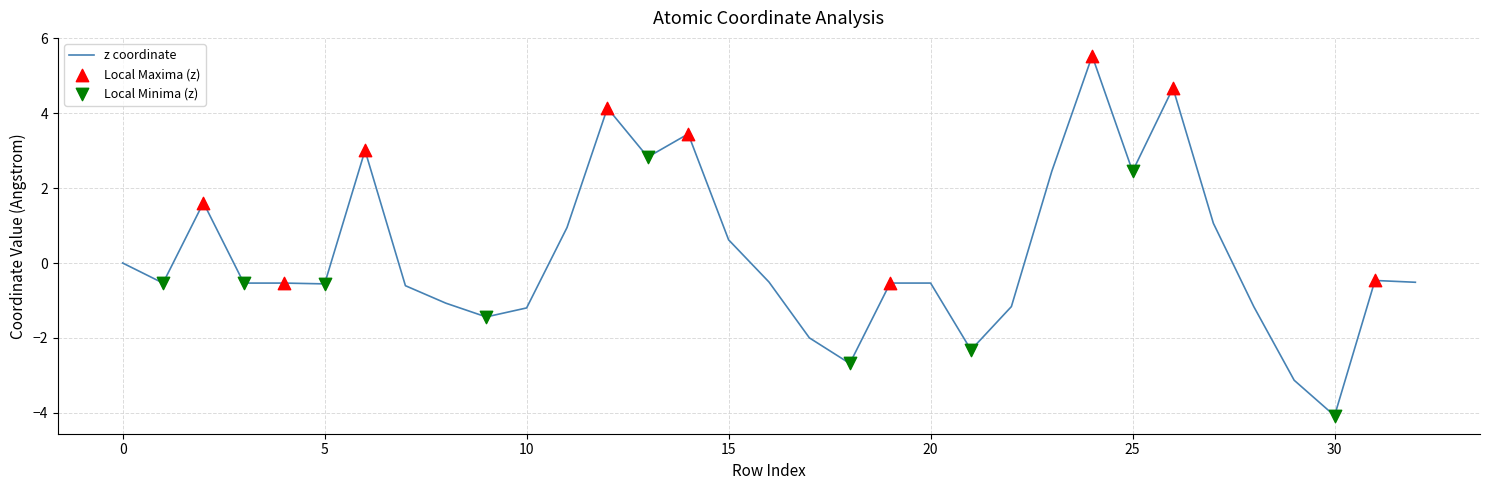

What is the smallest value displayed?

-4.1